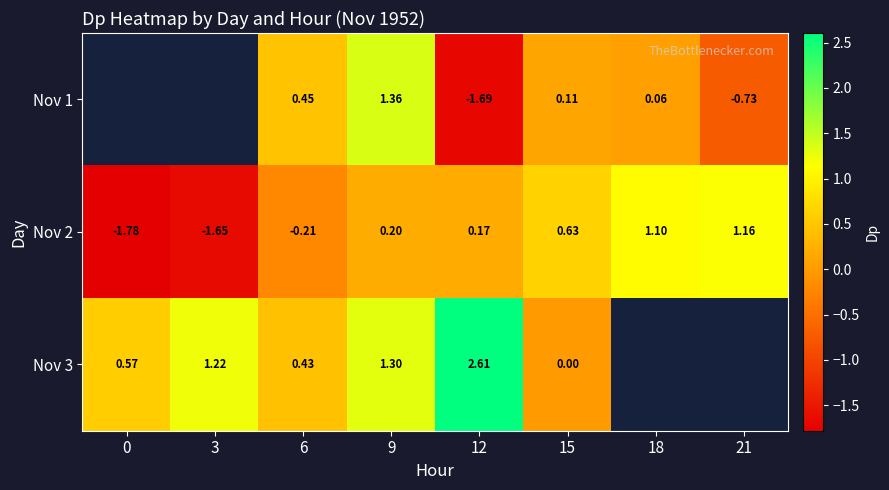

Is the value of Nov 3 at 15 greater than the value of Nov 1 at 9?

No